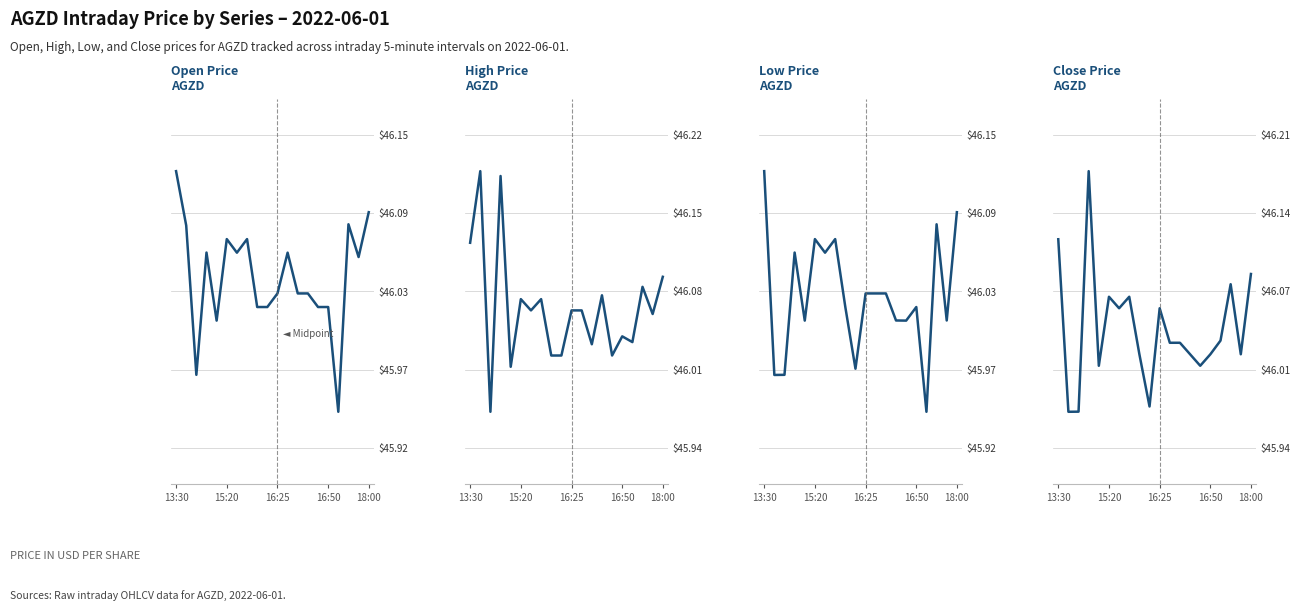

Which series has the largest total across all categories?

high